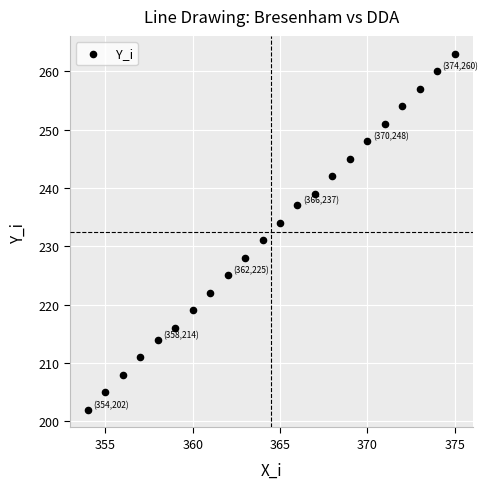

What is the range of X values (max minus min)?

21